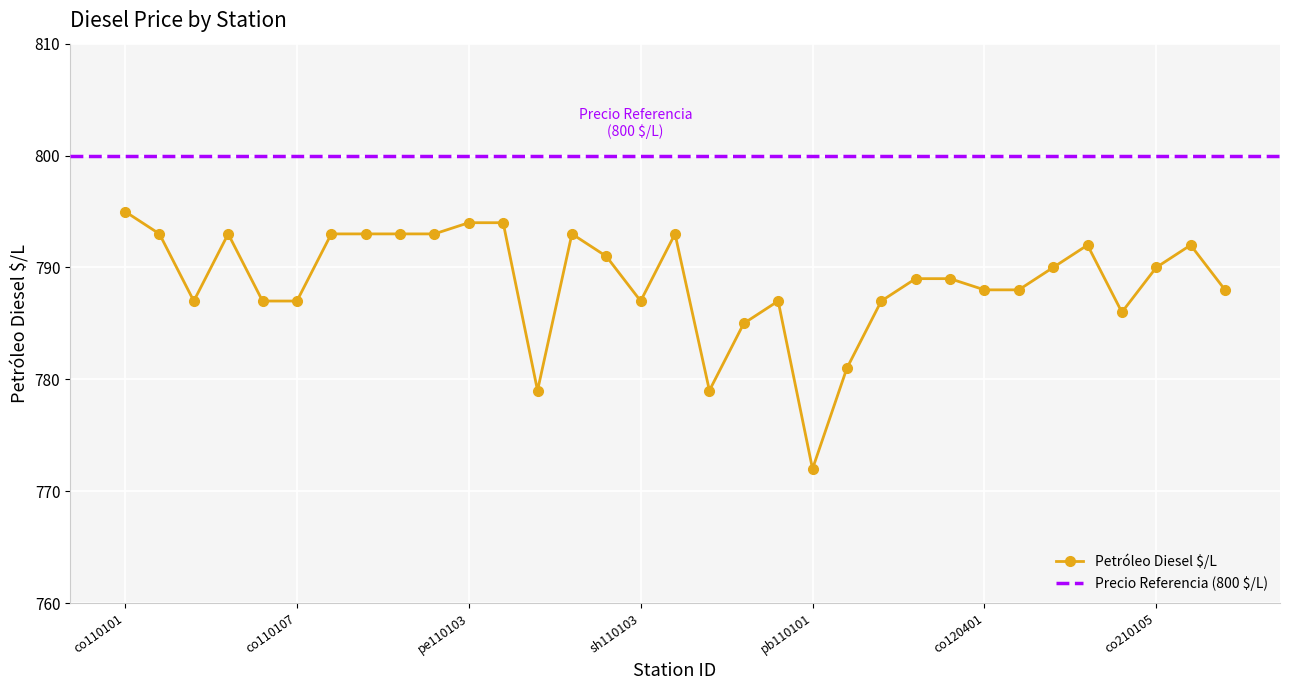

Rank the categories by value from lowest to highest.

pb110101, pe110106, co110102, pb110103, co110106, co210104, co110104, co110105, co110107, sh110103, co110110, pe110201, co120401, co210101, co210107, co120502, pe120501, co210102, co210105, sh110102, co210103, co210106, co110103, co110104a, co110108, co110109, pe110101, pe110102, sh110101, sh110104, pe110103, pe110105, co110101